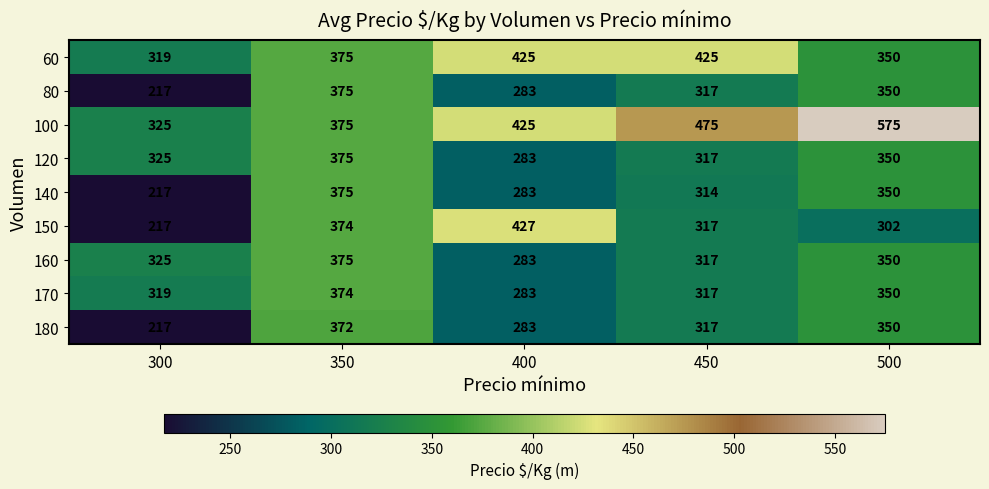

At which category is the sum across all series the highest?

350